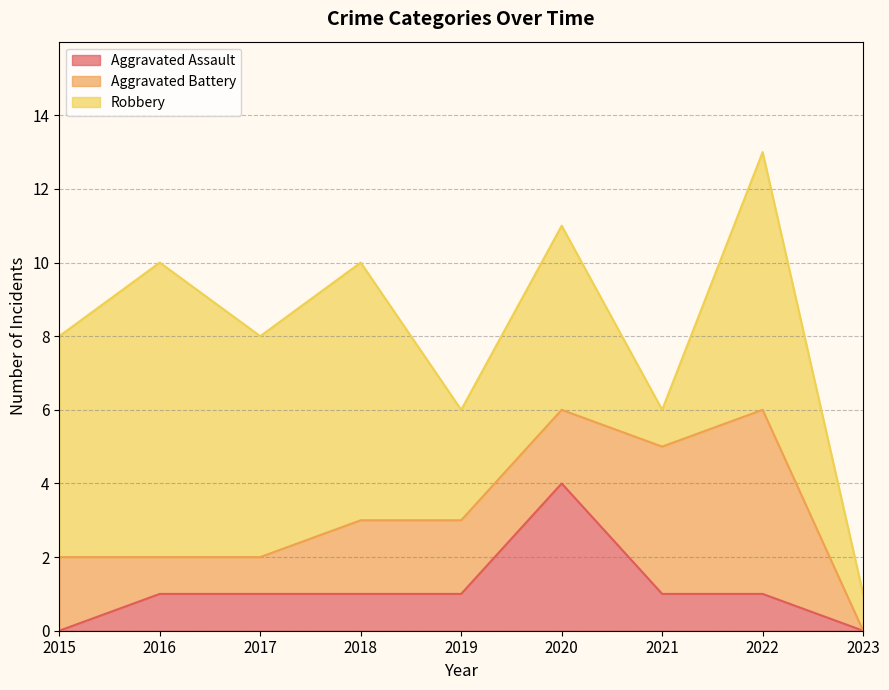

What value does the Aggravated Battery series have at 2019?

2